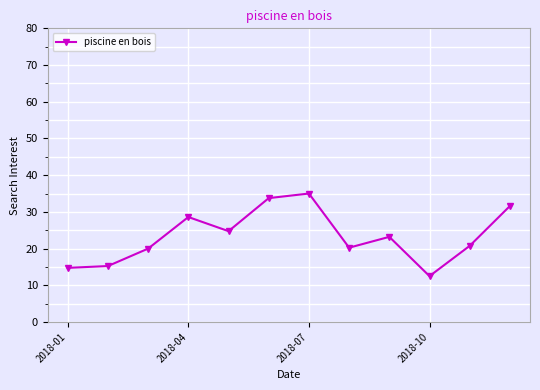

What is the maximum value shown in the chart?

35.0